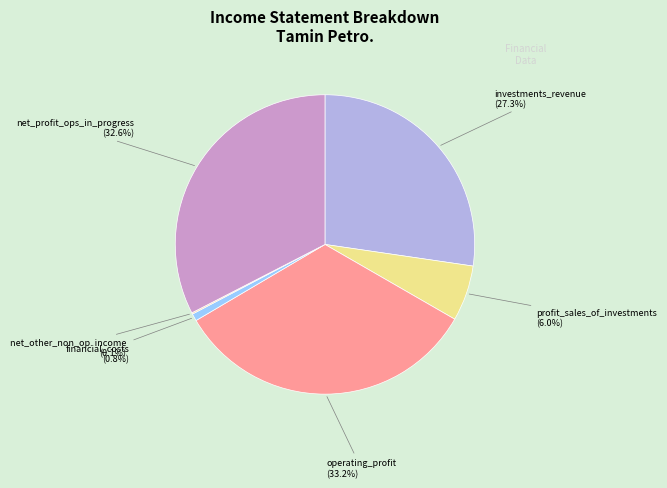

Is there a majority slice in this chart?

No